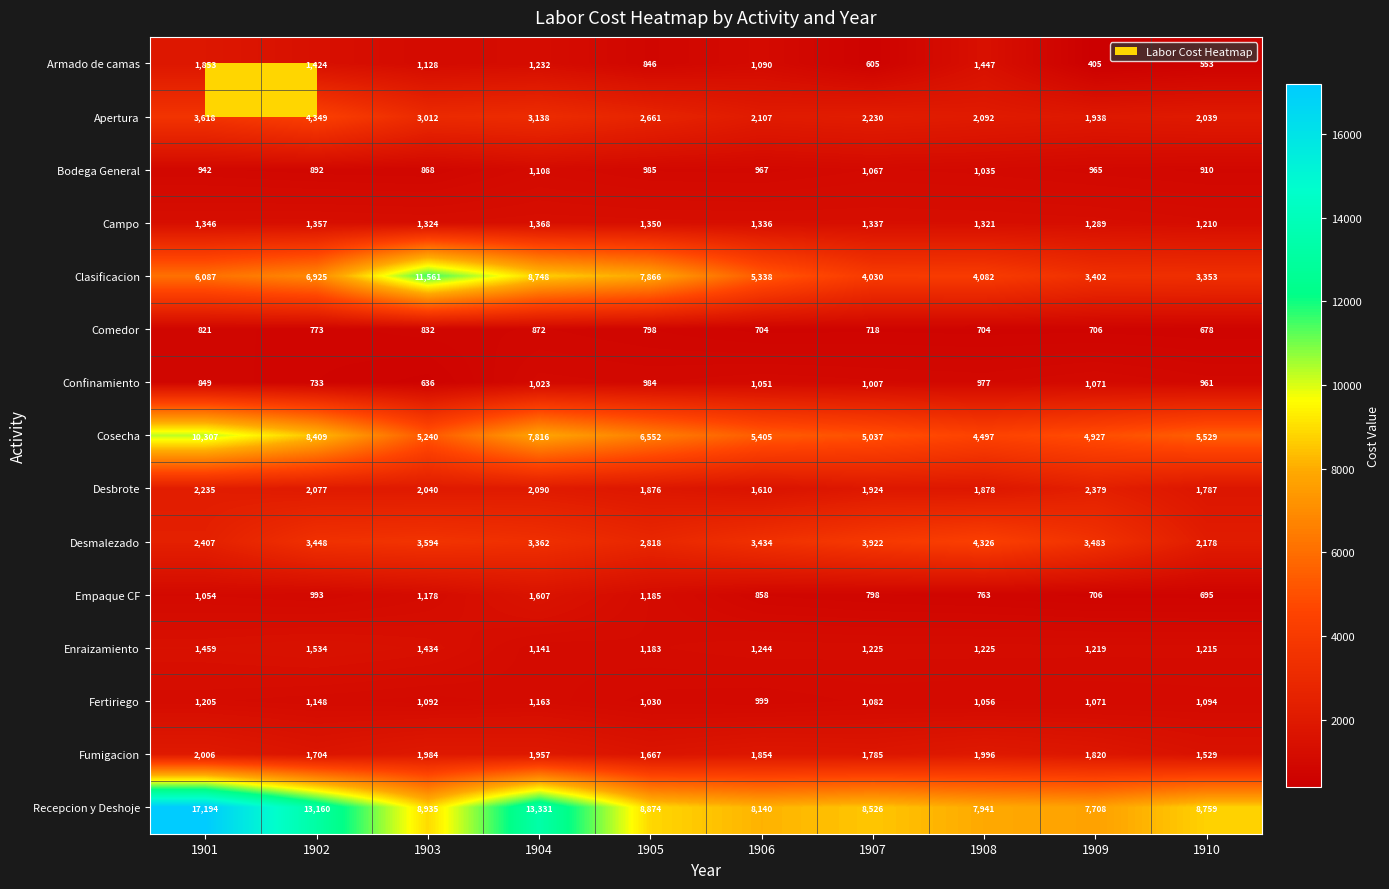

What is the total value across all series at 1907?

35293